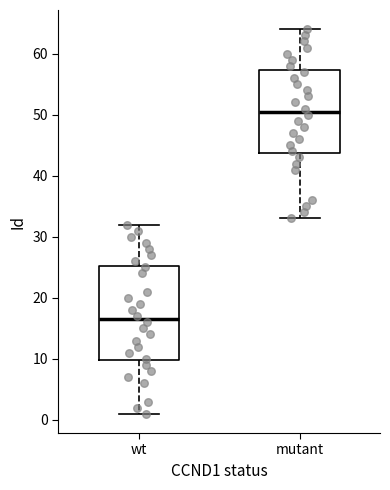

Which box's median line is the lowest?

wt